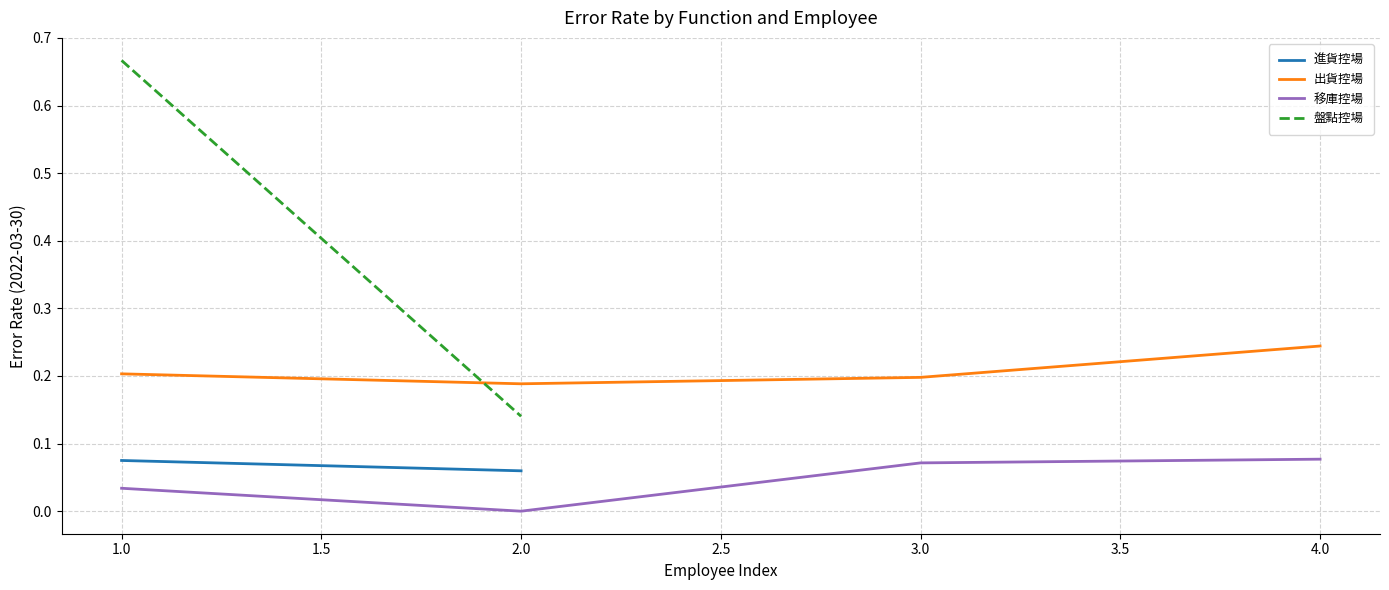

At how many categories does at least one series exceed 0?

4